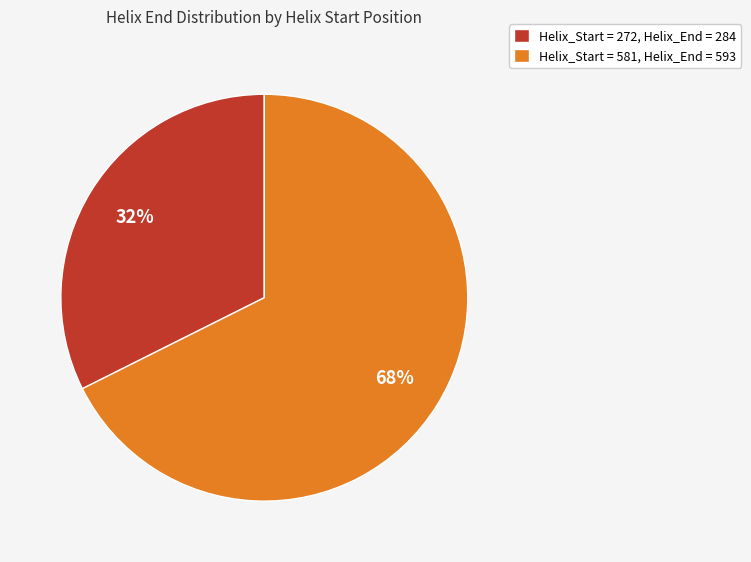

Is it true that Helix_Start = 581, Helix_End = 593 is 68% of the pie?

True